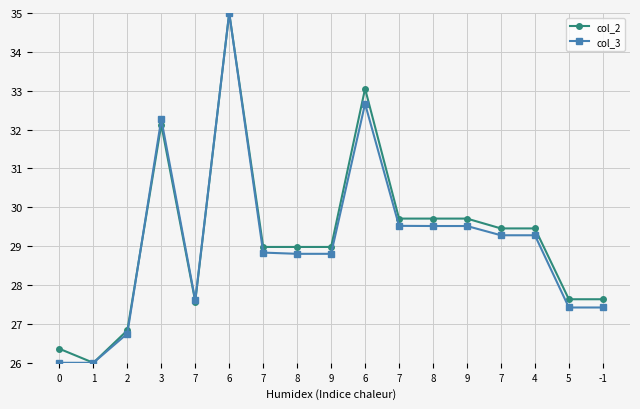

What is the lowest value of the col_2 series?

26.0